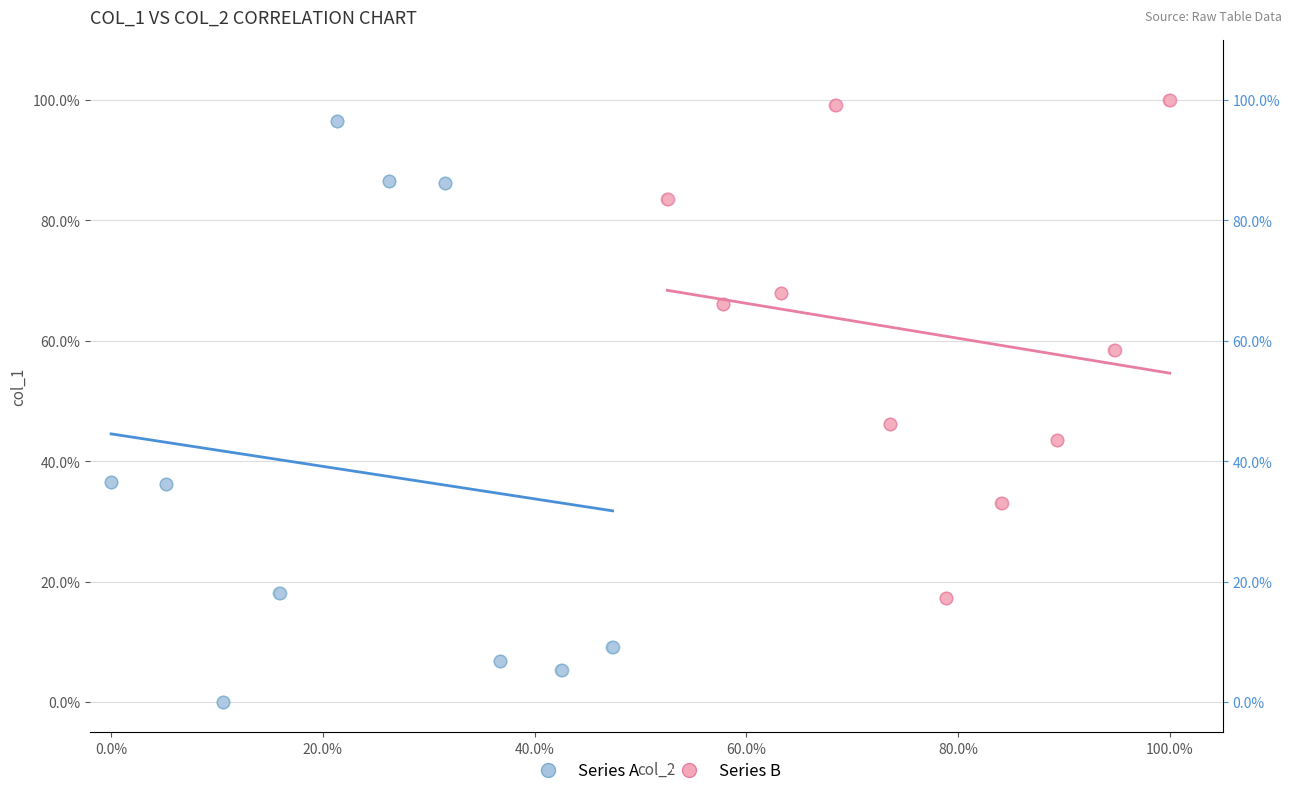

Which series has the widest spread of Y values?

Series A